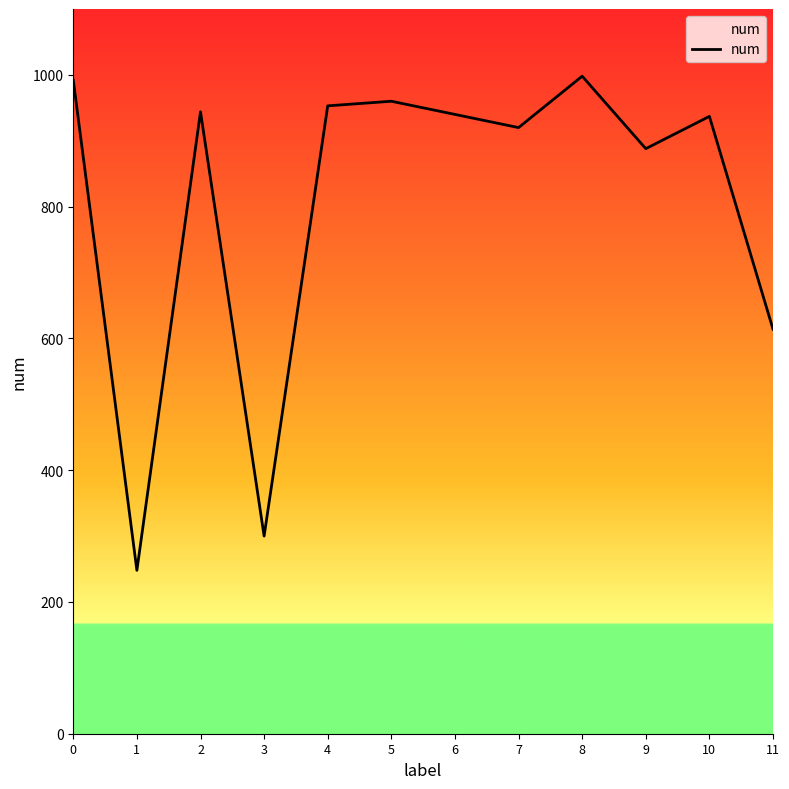

At which category does the chart reach its minimum across all series?

1